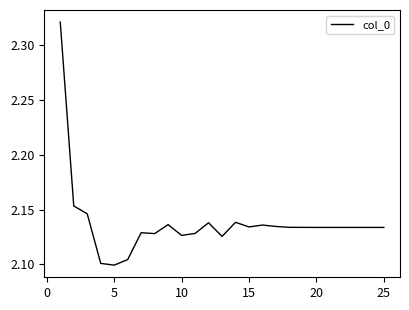

What is the smallest value displayed?

2.1